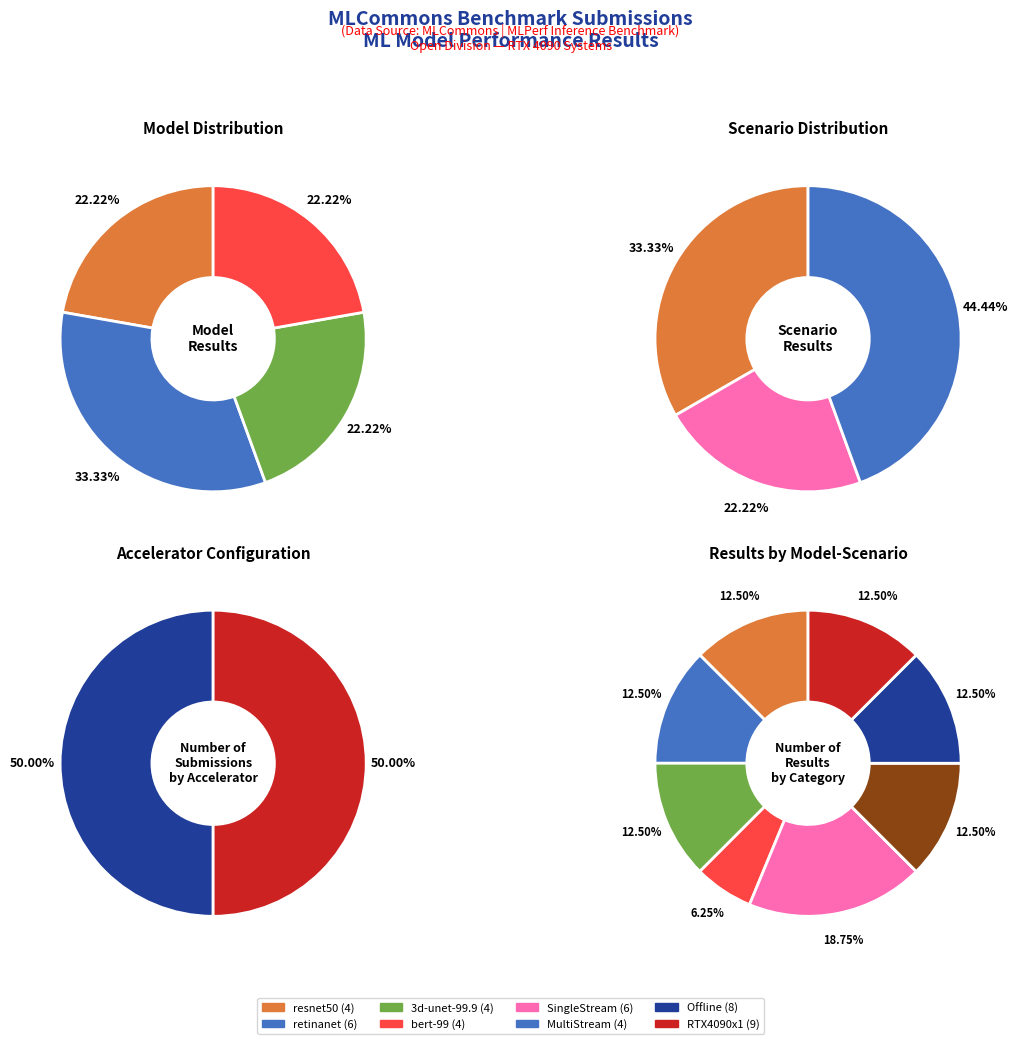

How many segments does this pie chart have?

4